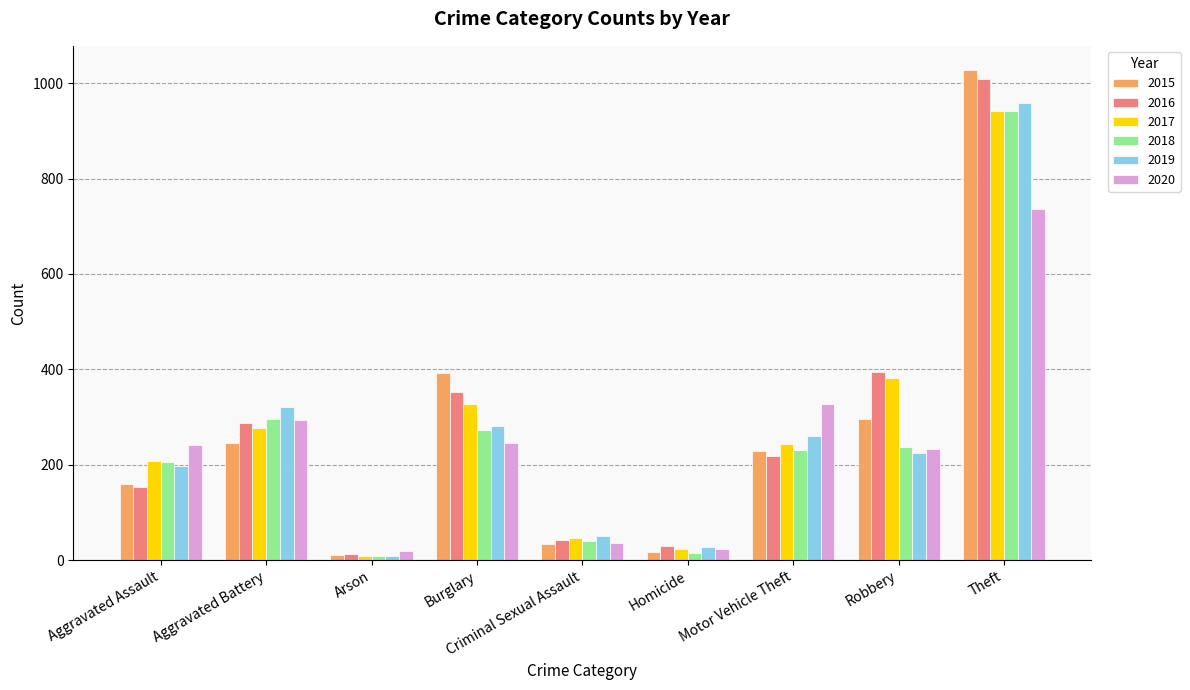

What is the value of the 2017 bar at the 6th from the left?

24